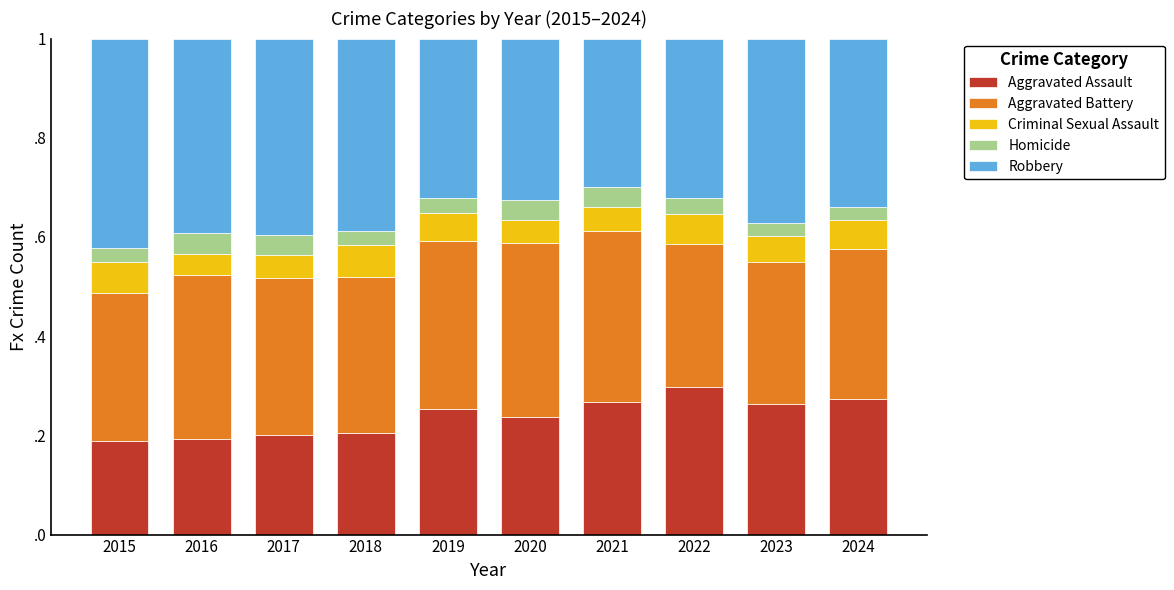

Are the bars horizontal?

No